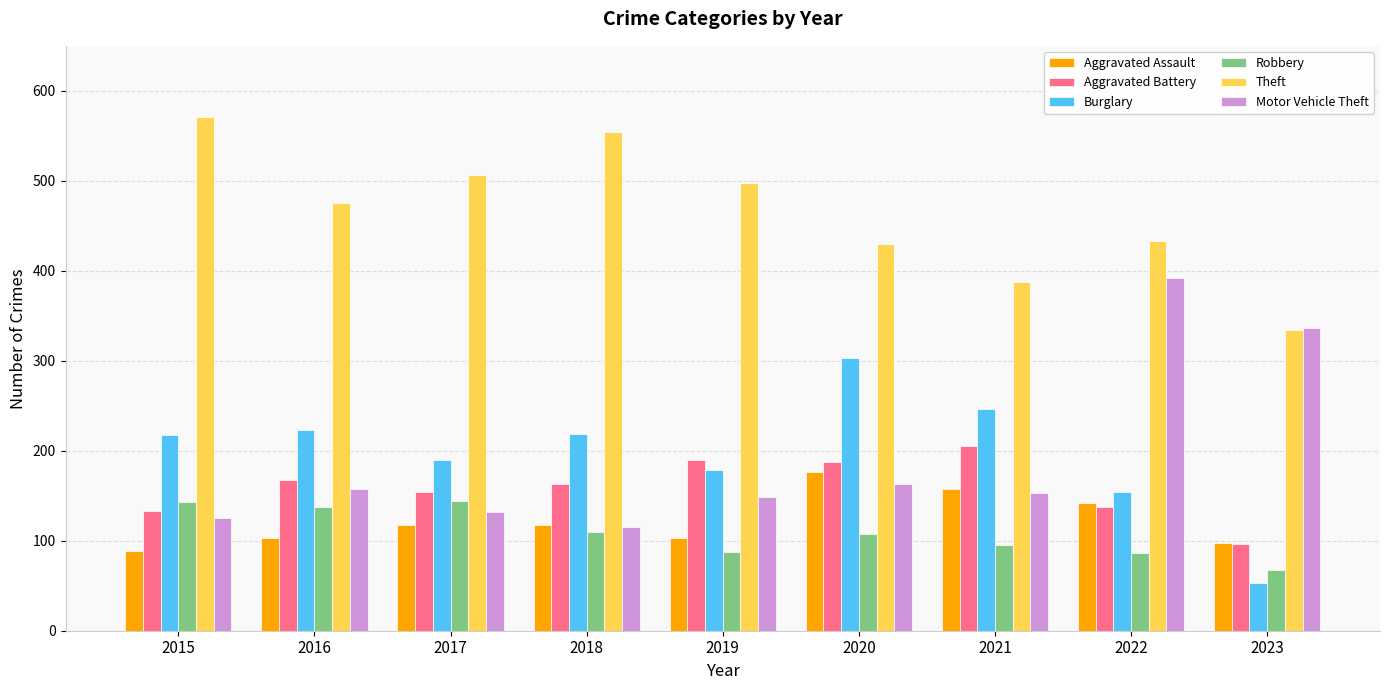

What are all the series names shown in the legend?

Aggravated Assault, Aggravated Battery, Burglary, Robbery, Theft, Motor Vehicle Theft